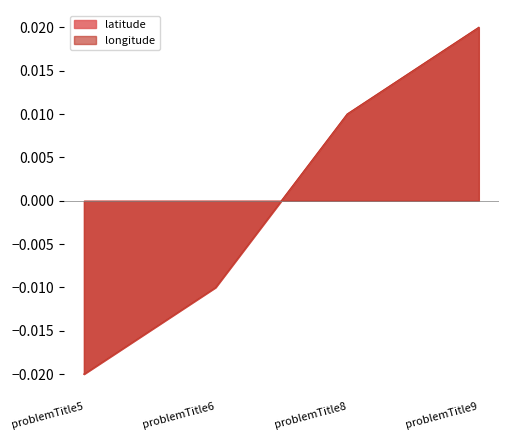

Is the value of latitude at problemTitle9 greater than the value of longitude at problemTitle8?

Yes